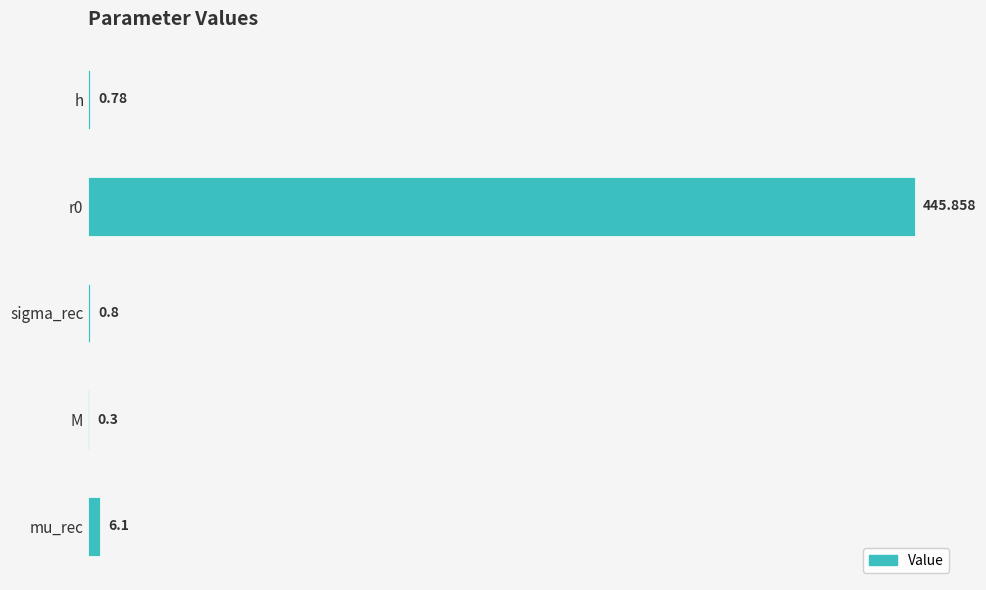

Are the bars grouped side by side (vs. stacked)?

No